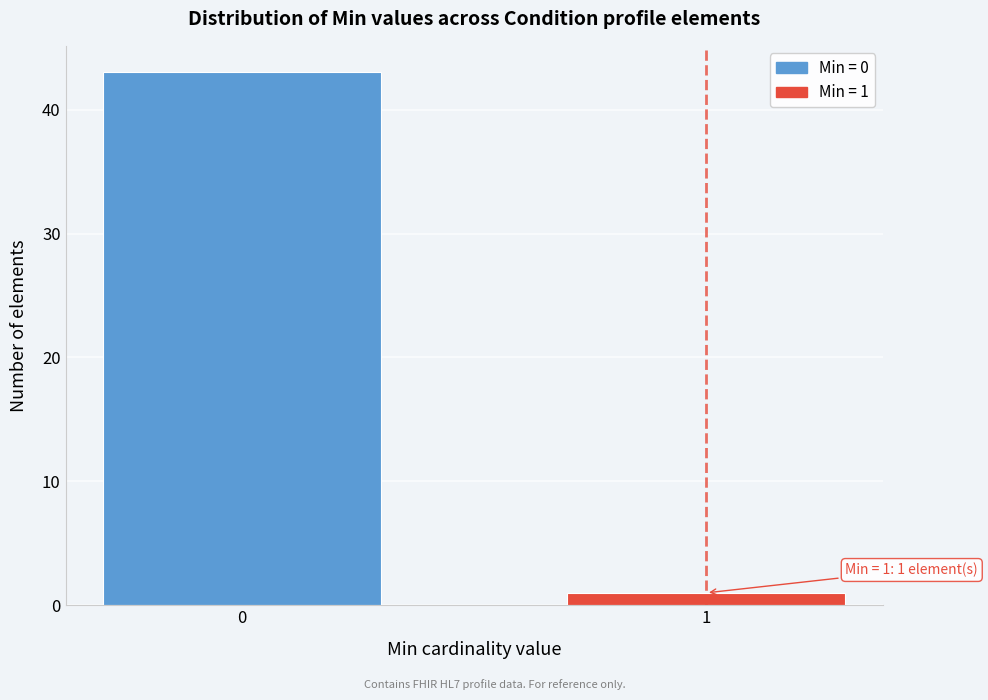

Reading left to right, list all the values displayed in this chart.

0=43	1=1